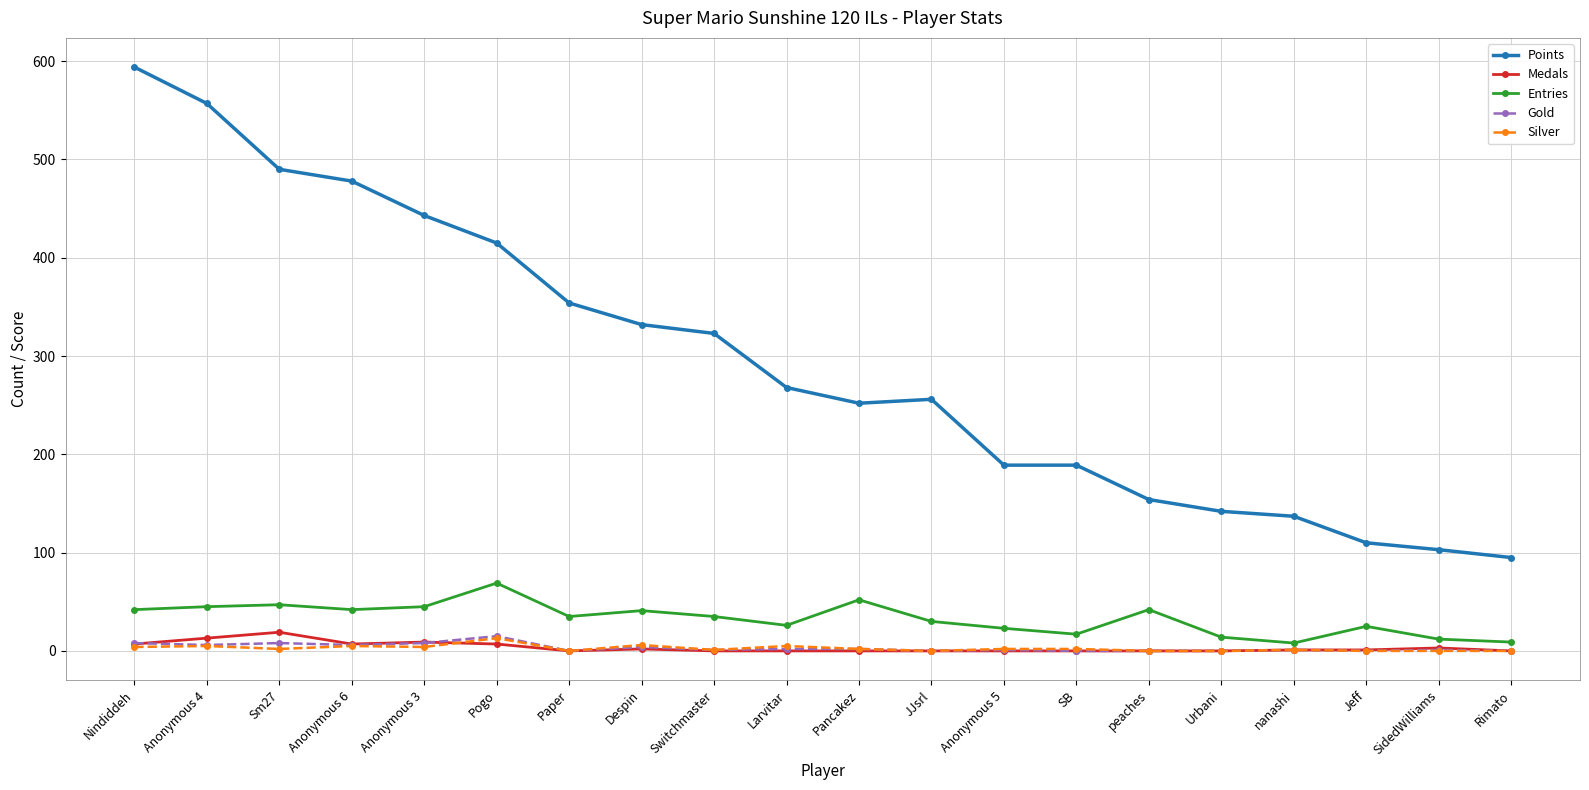

How many lines are shown in the chart?

5